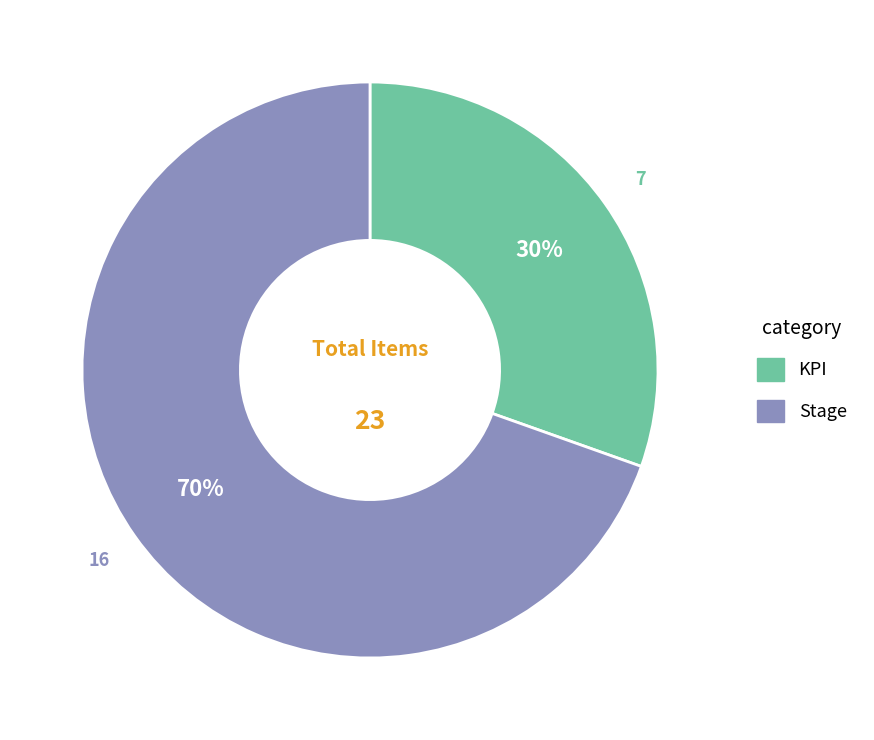

Is it true that Stage is 84% of the pie?

False